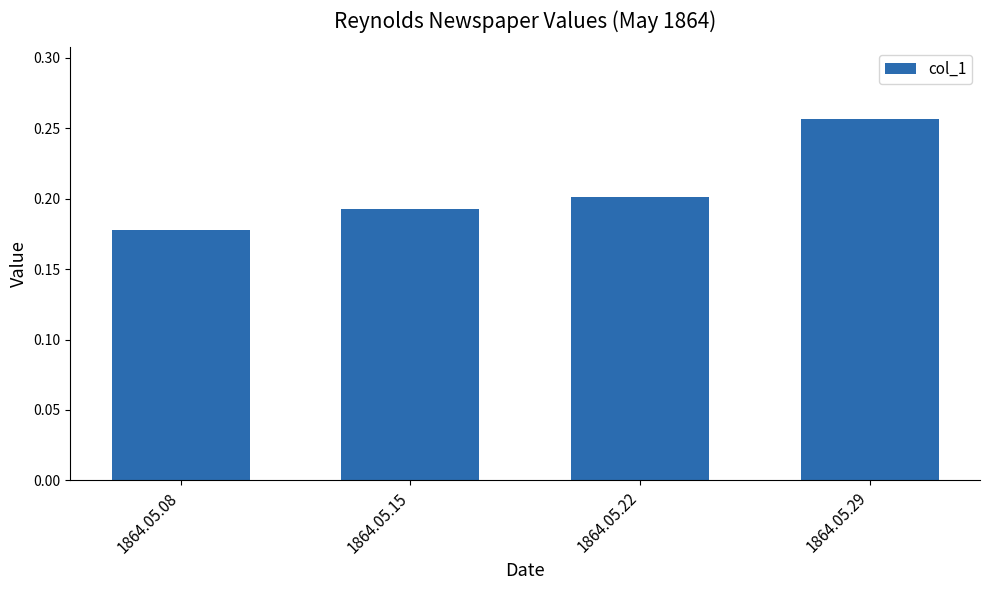

At which category does the chart reach its peak across all series?

1864.05.29